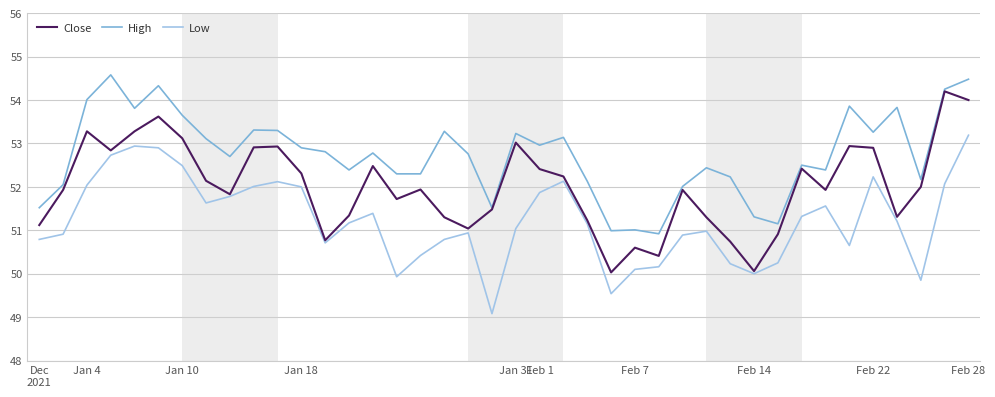

Rank the series by their average value, from highest to lowest.

High, Close, Low